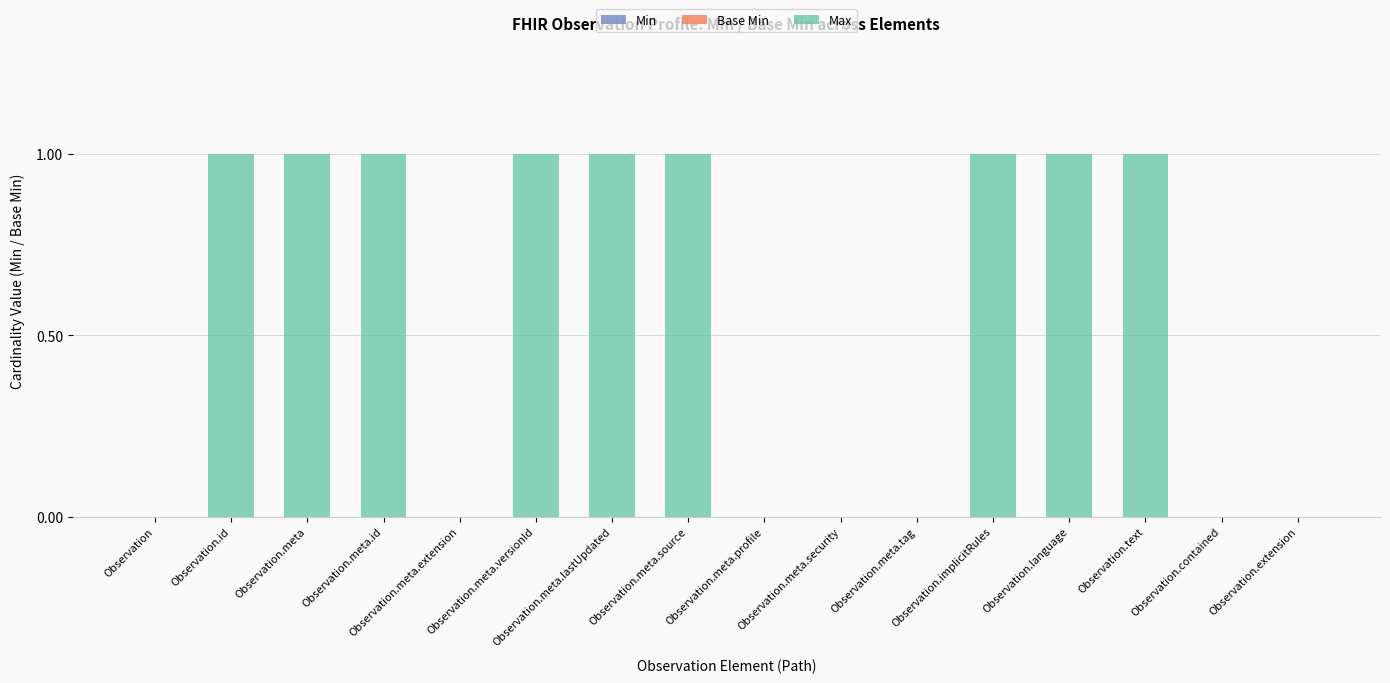

What is the sum of all values?

9